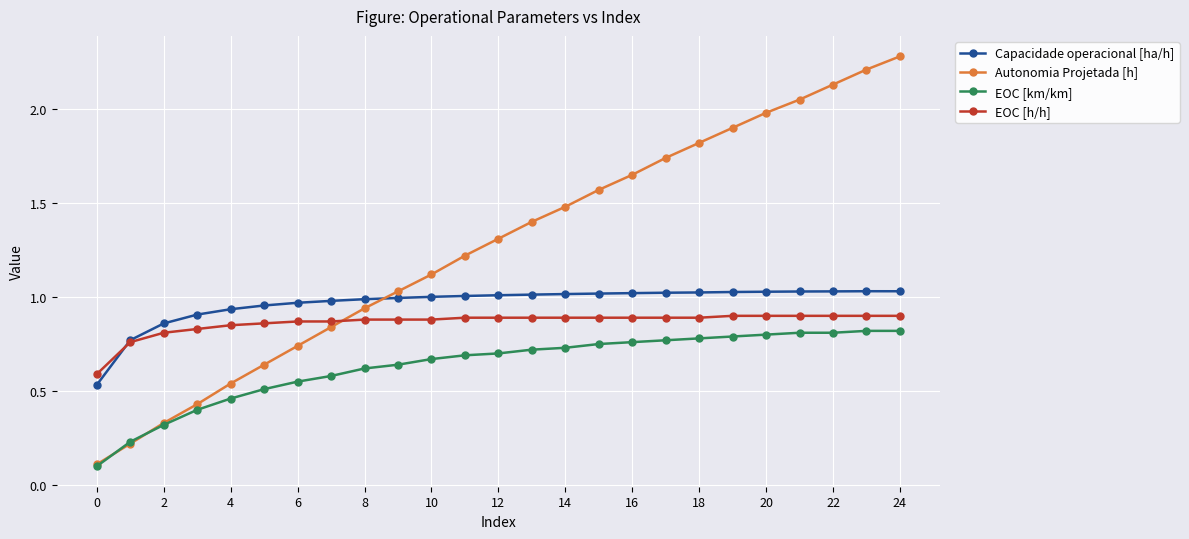

True or false: EOC [km/km] and Capacidade operacional [ha/h] cross at least once.

False